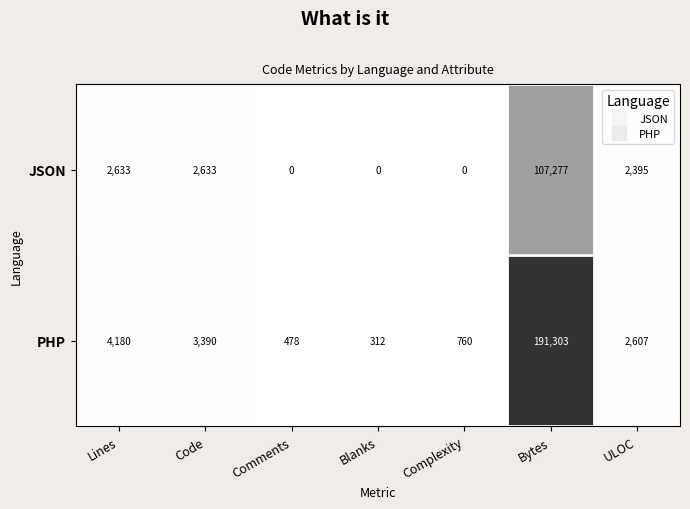

What is the maximum value shown in the chart?

191303